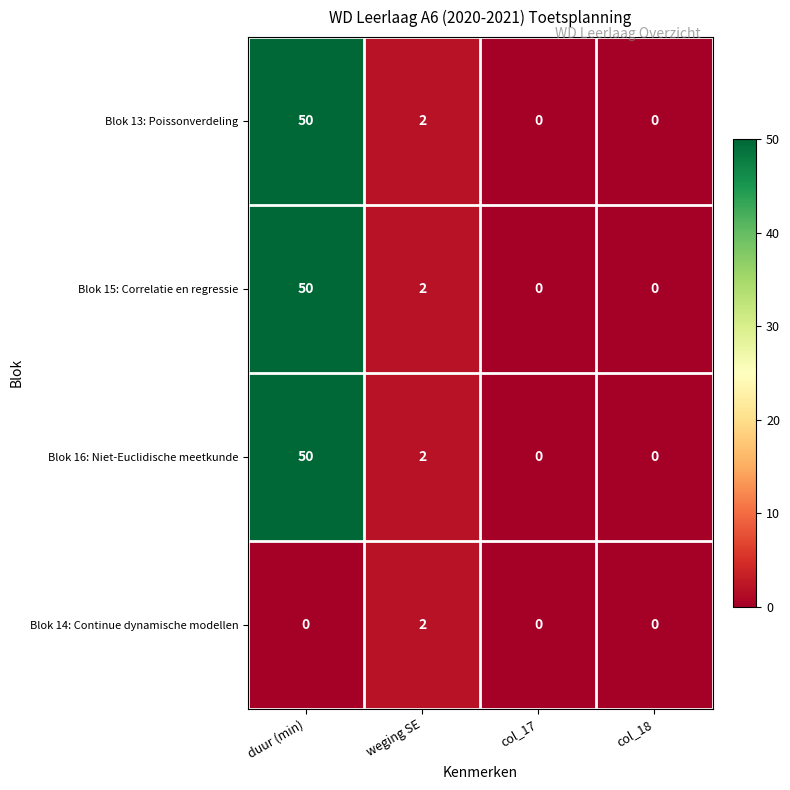

How many values in the Blok 14: Continue dynamische modellen series exceed 0?

1